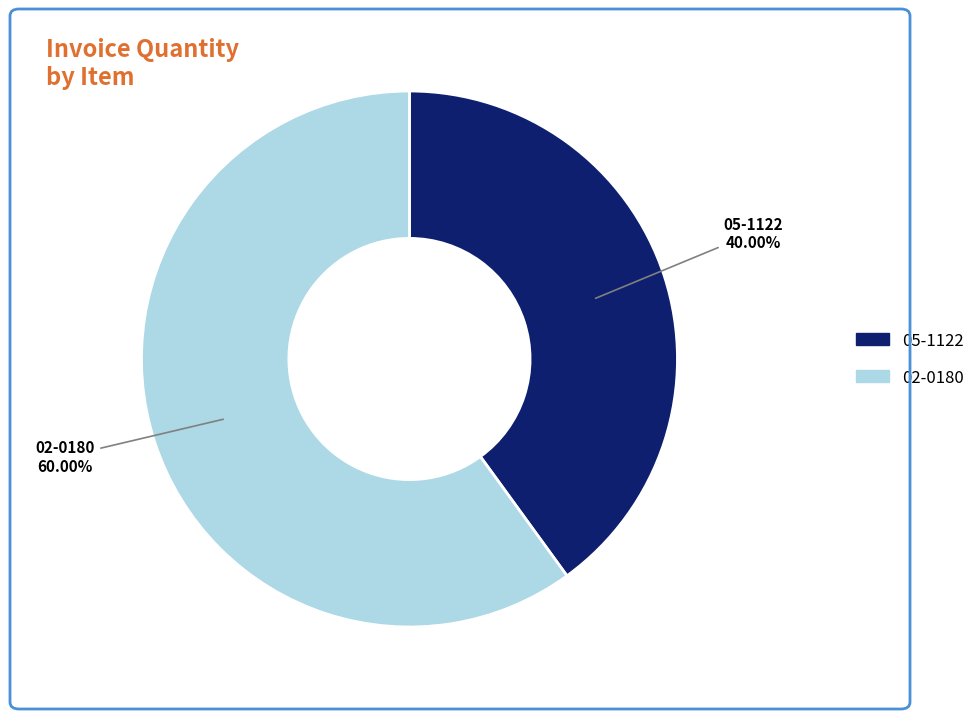

Do 05-1122 and 02-0180 together represent more than half of the pie?

Yes